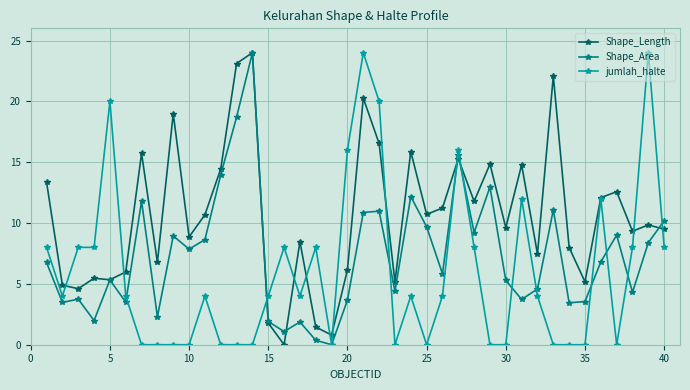

True or false: Shape_Area has more than 0 interior local peaks.

True